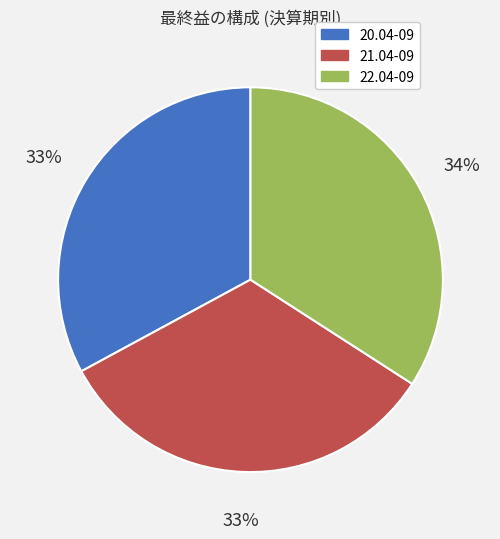

True or false: 22.04-09 accounts for 46% of the total.

False